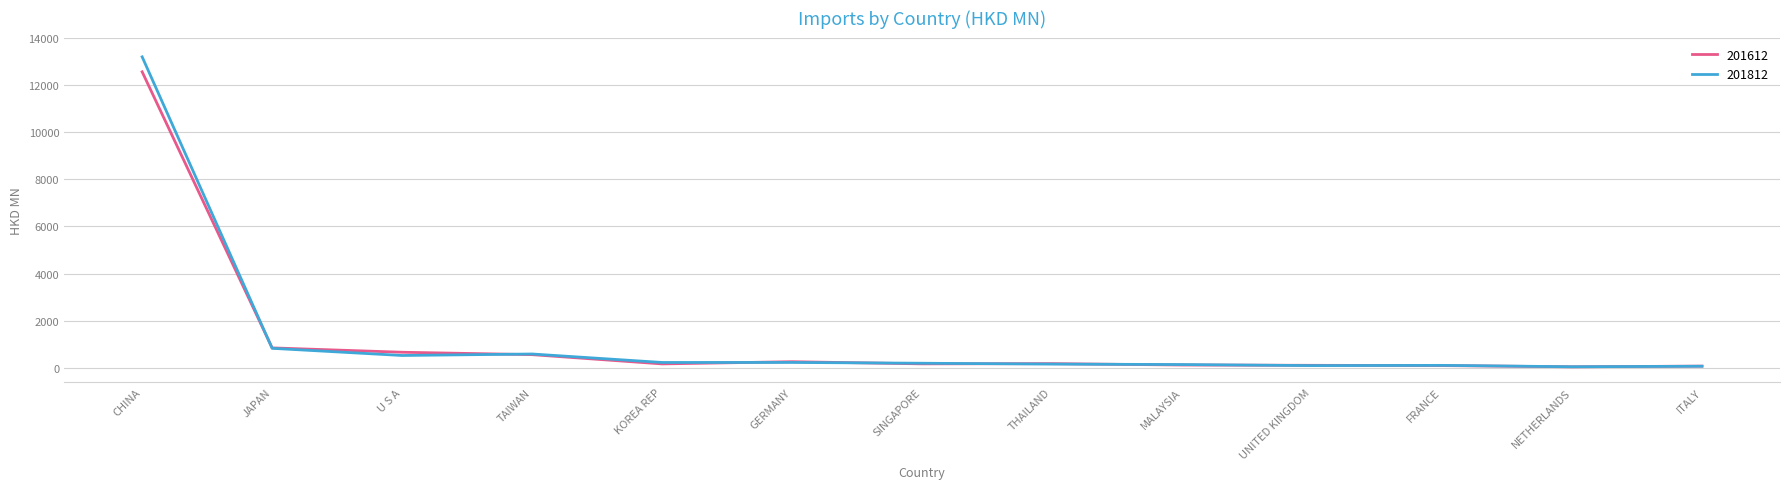

What position from the left is NETHERLANDS?

12